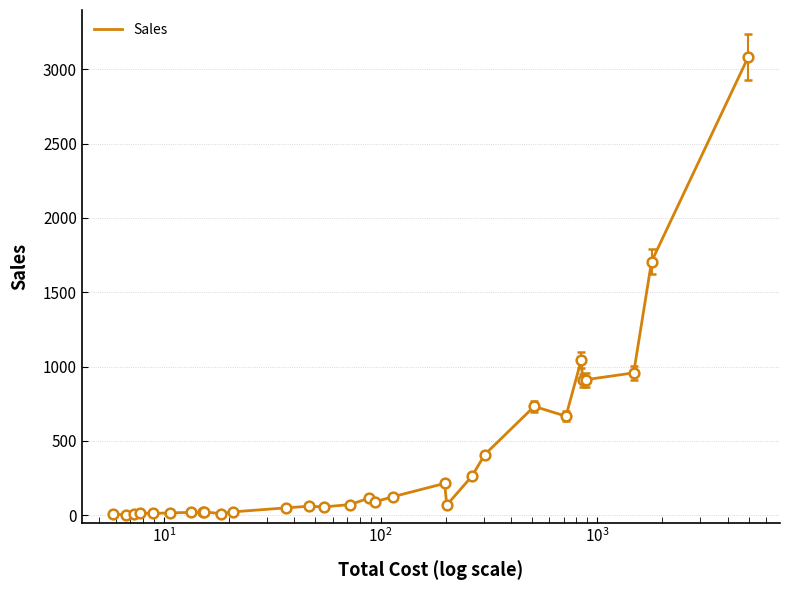

What is the greatest value displayed?

3083.4